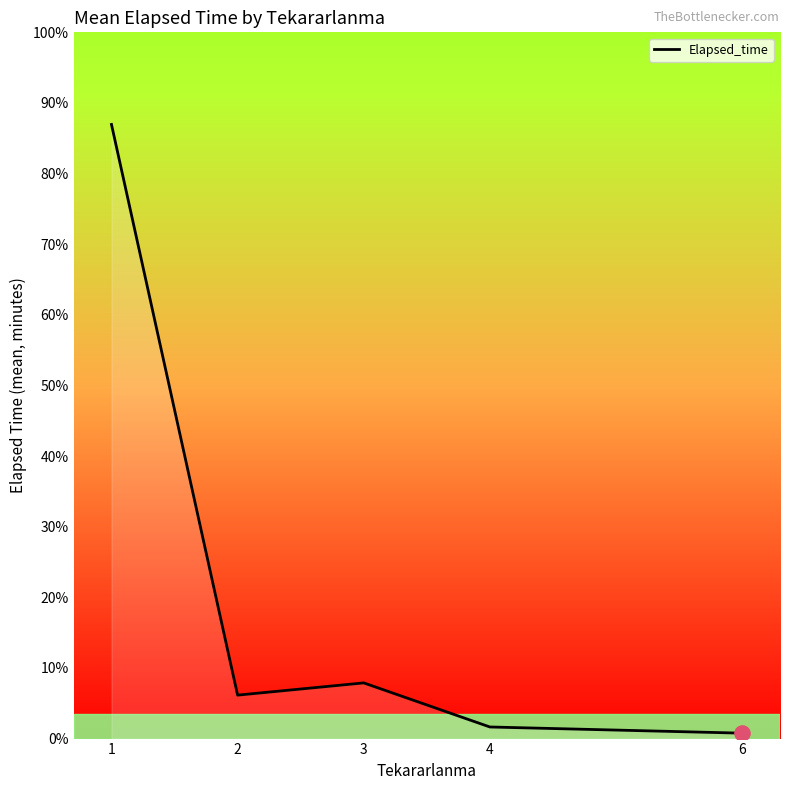

What is the ratio of the value at 6 to the value at 4?

0.5